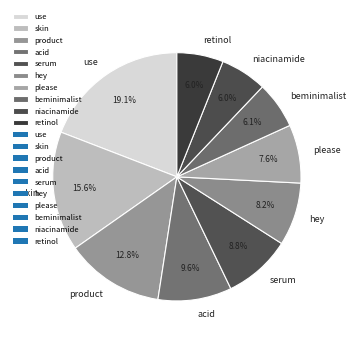

To the nearest percent, what is the difference between the acid and retinol slice percentages?

4%